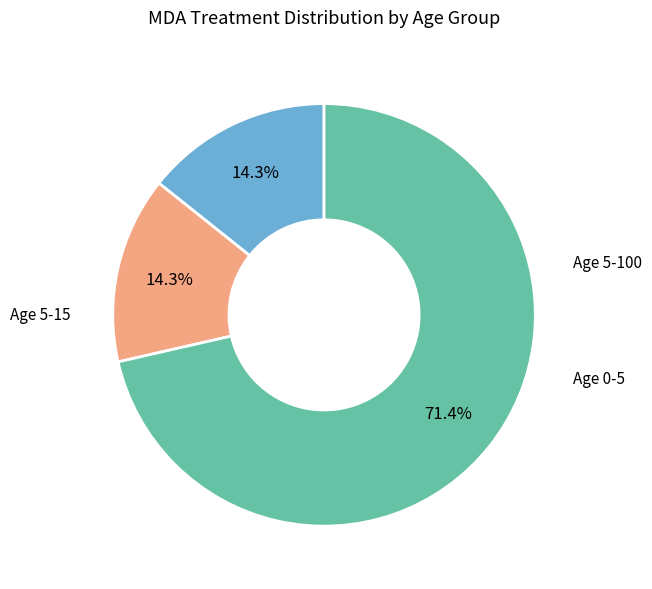

Is there a majority slice in this chart?

Yes